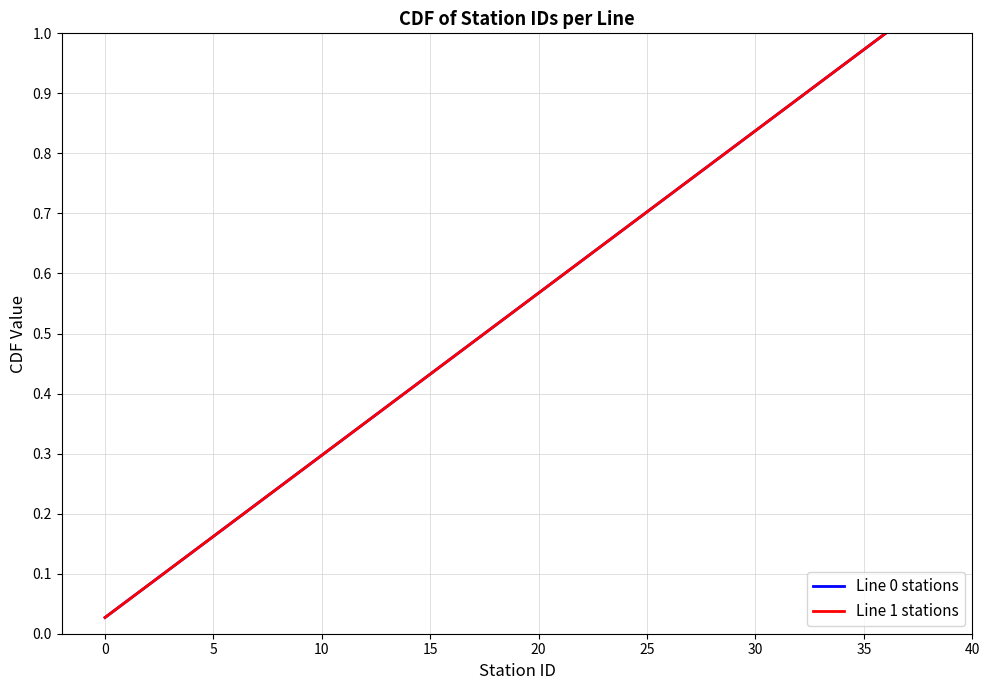

Is this an area chart (filled region under the line)?

No